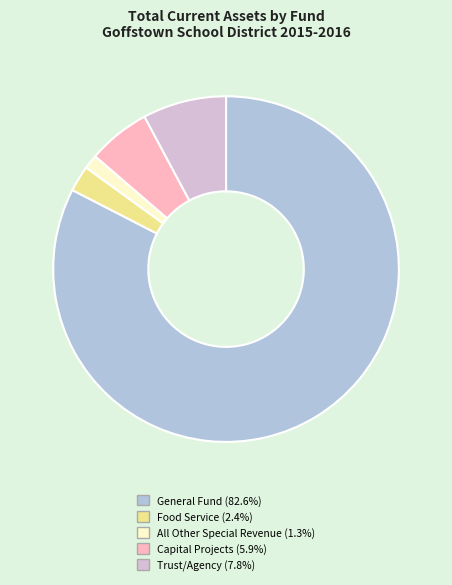

Which slice is the smallest?

All Other Special Revenue